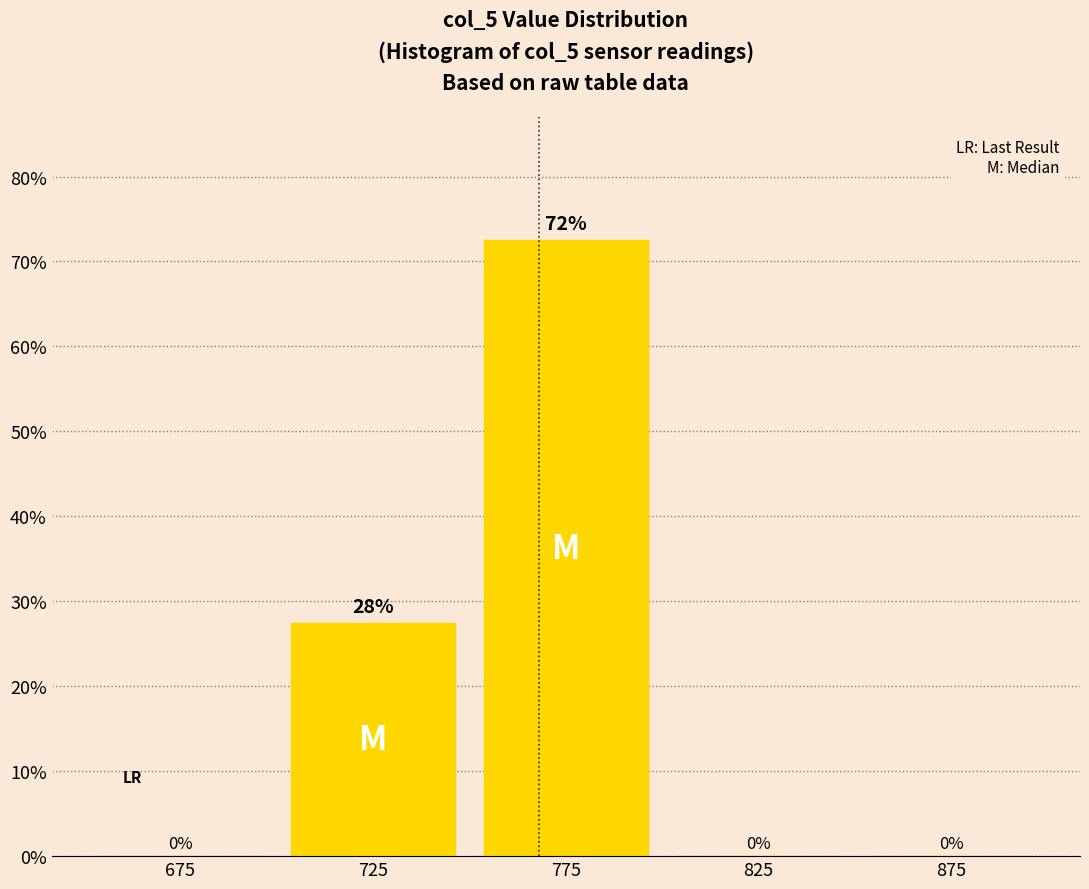

Over which range of the x-axis is the bar tallest?

750 to 800